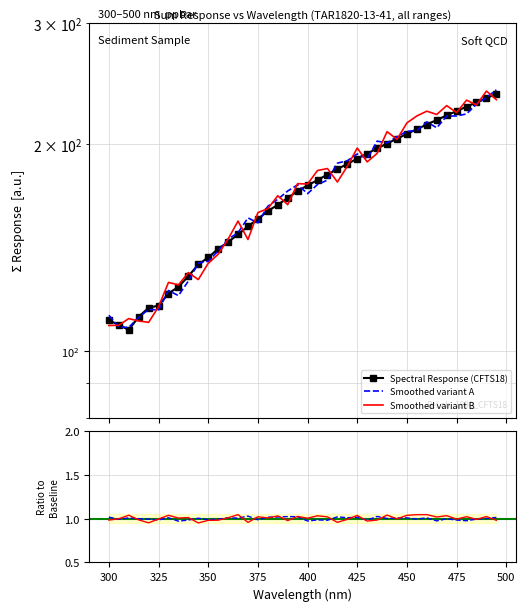

How many interior local valleys does the Smoothed variant A series have?

8